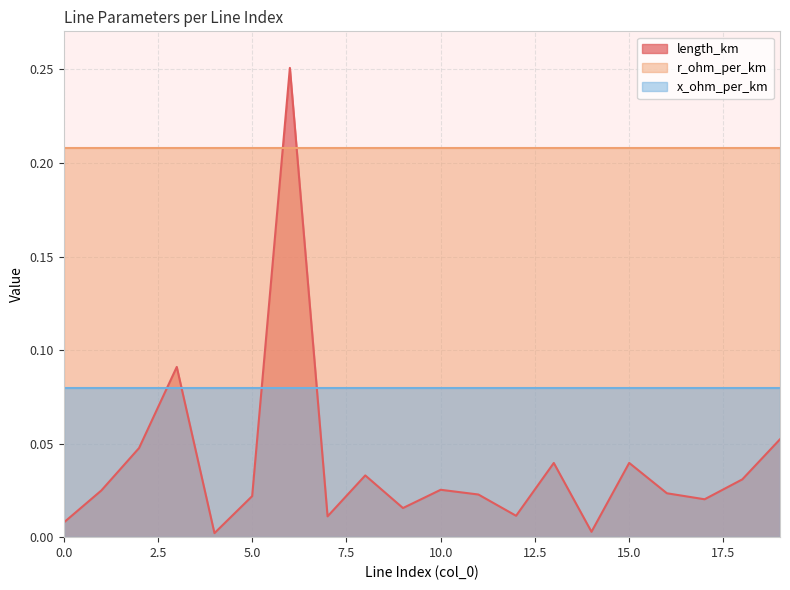

How many series are shown in this chart?

3